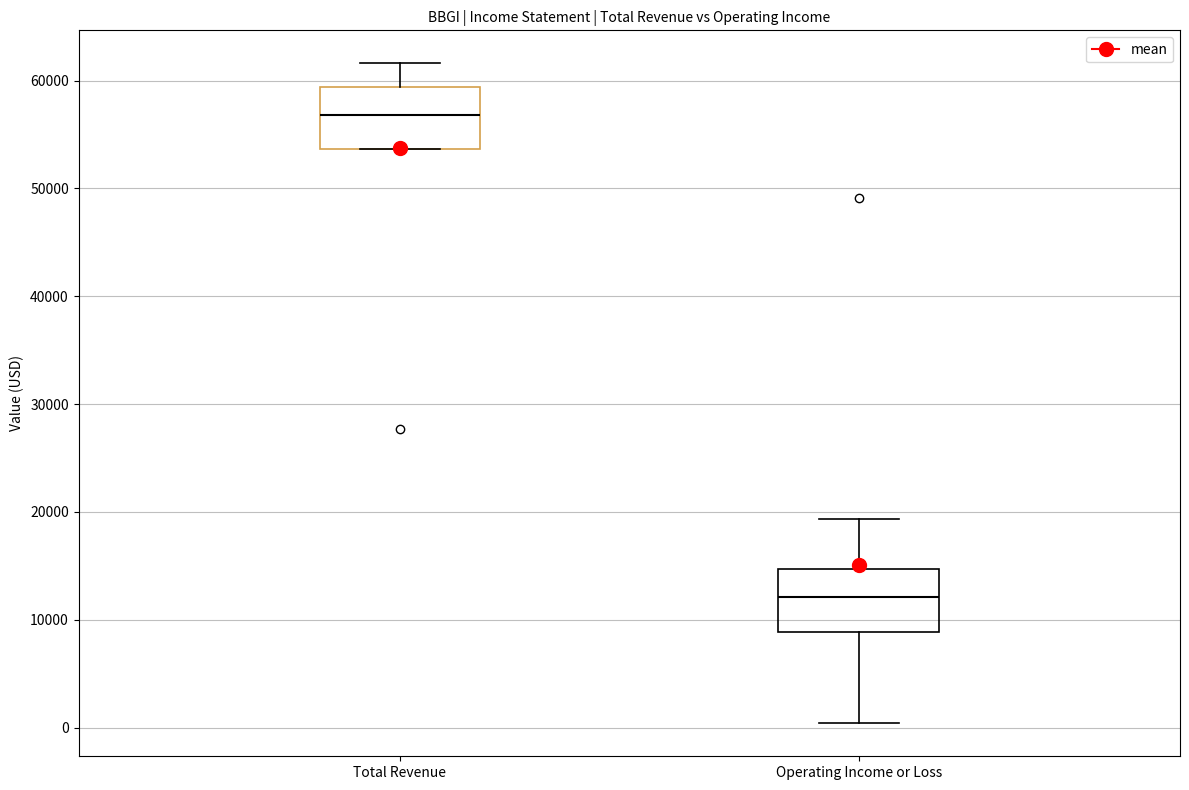

Which box has the lowest median line?

Operating Income or Loss